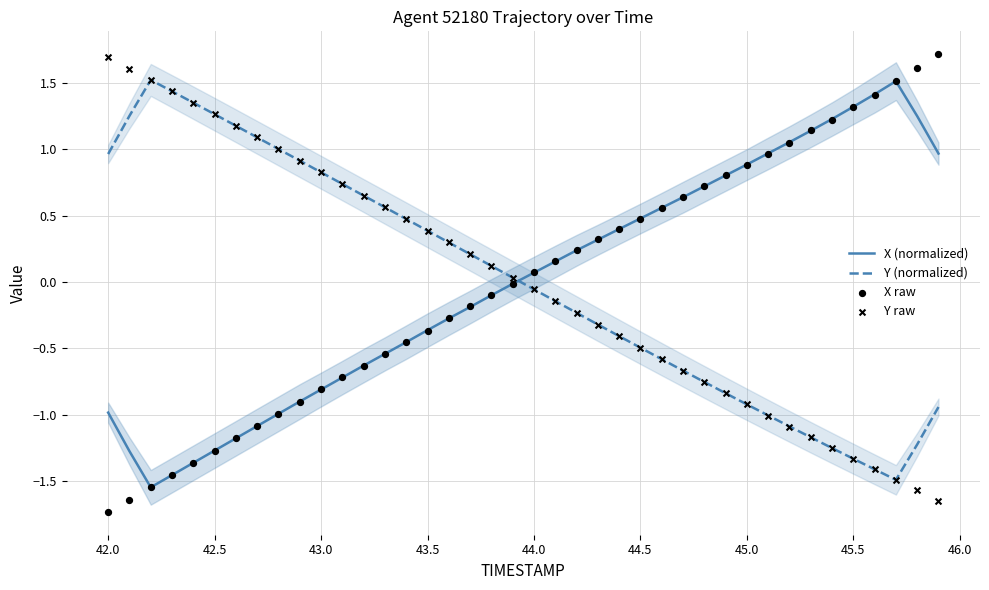

At how many categories does at least one series exceed 0?

40